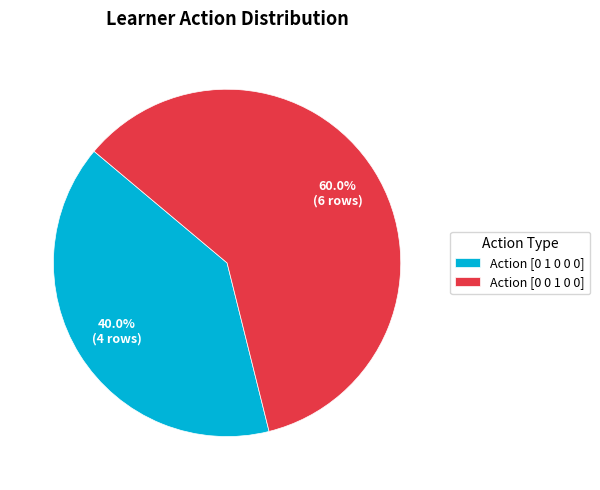

Does Action [0 1 0 0 0] represent more than half of the total?

No